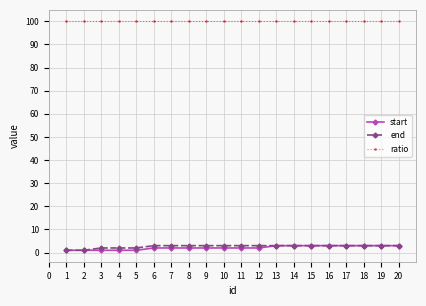

Which series has the largest total across all categories?

ratio